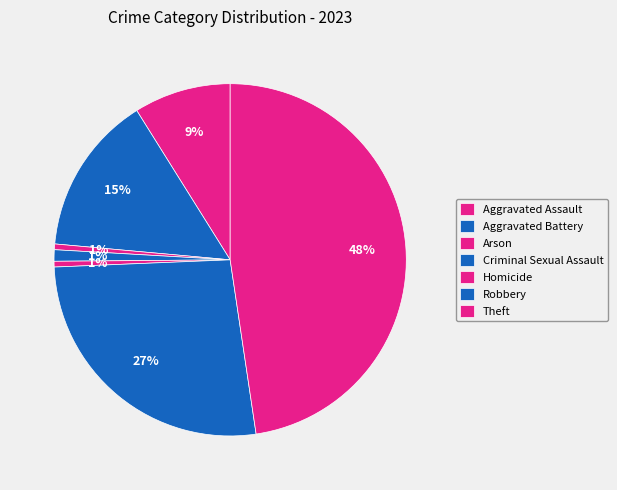

Which category has the biggest portion of the pie?

Theft